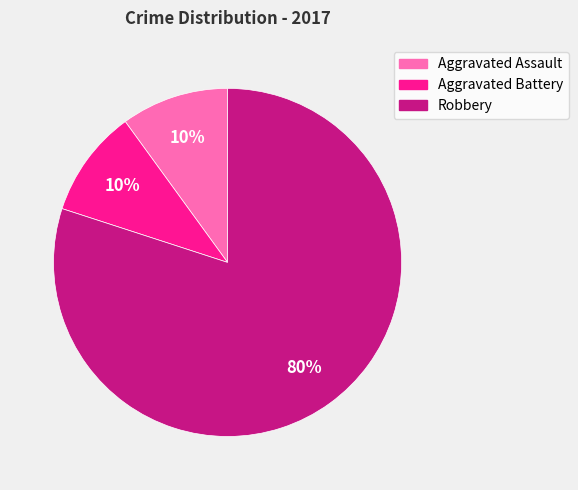

To the nearest percent, what portion does Robbery represent?

80%